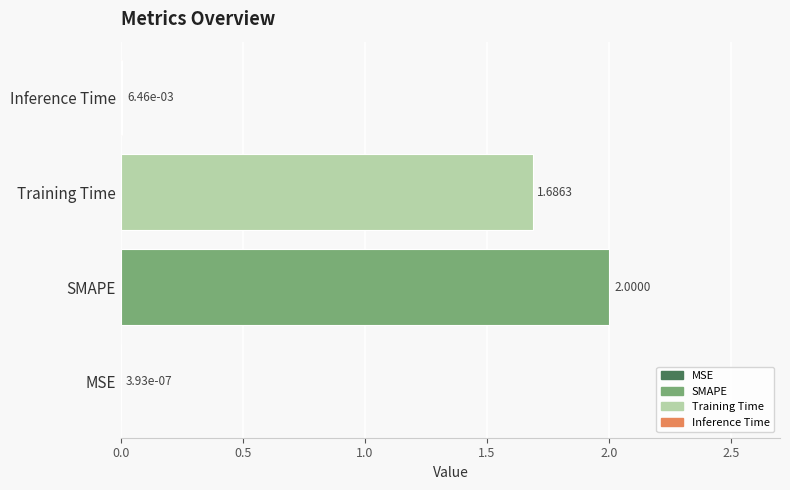

Count the number of values greater than 1.

2